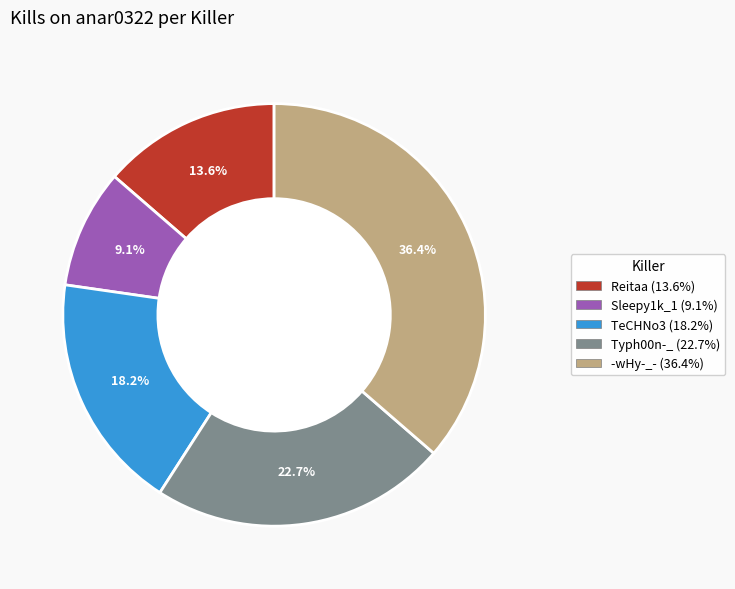

Is there any slice that represents more than half of the pie?

No